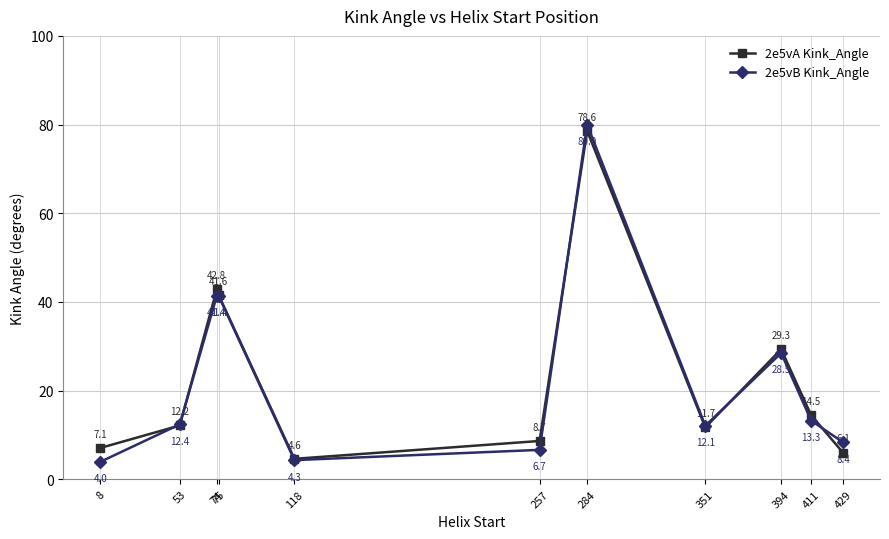

Read the 2e5vA Kink_Angle value at 118.

4.6